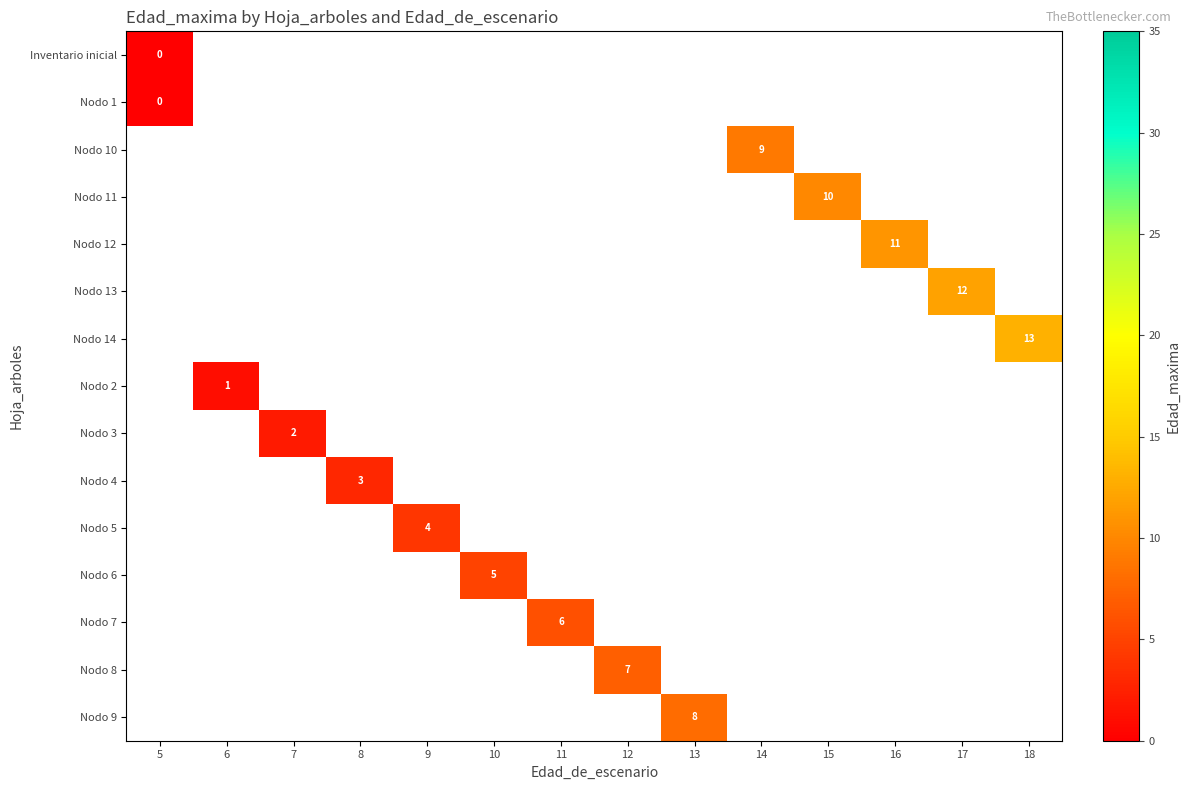

The Nodo 12 series shows 11 at 16. True or false?

True